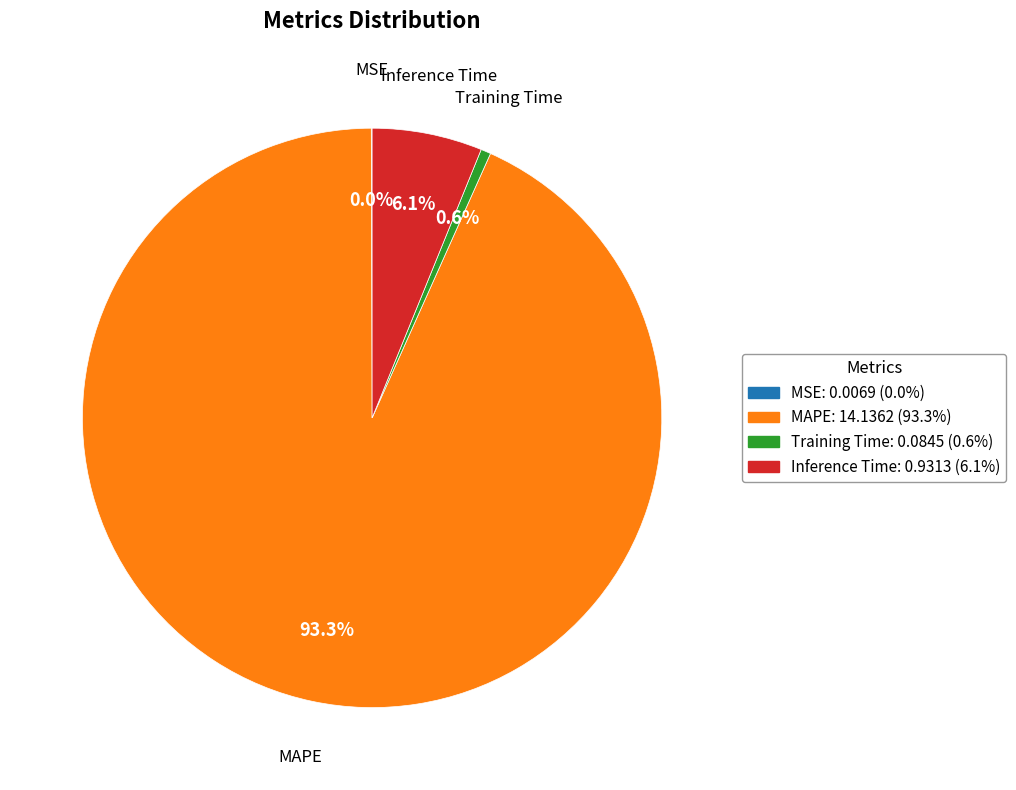

Which has a higher value, Training Time or Inference Time?

Inference Time